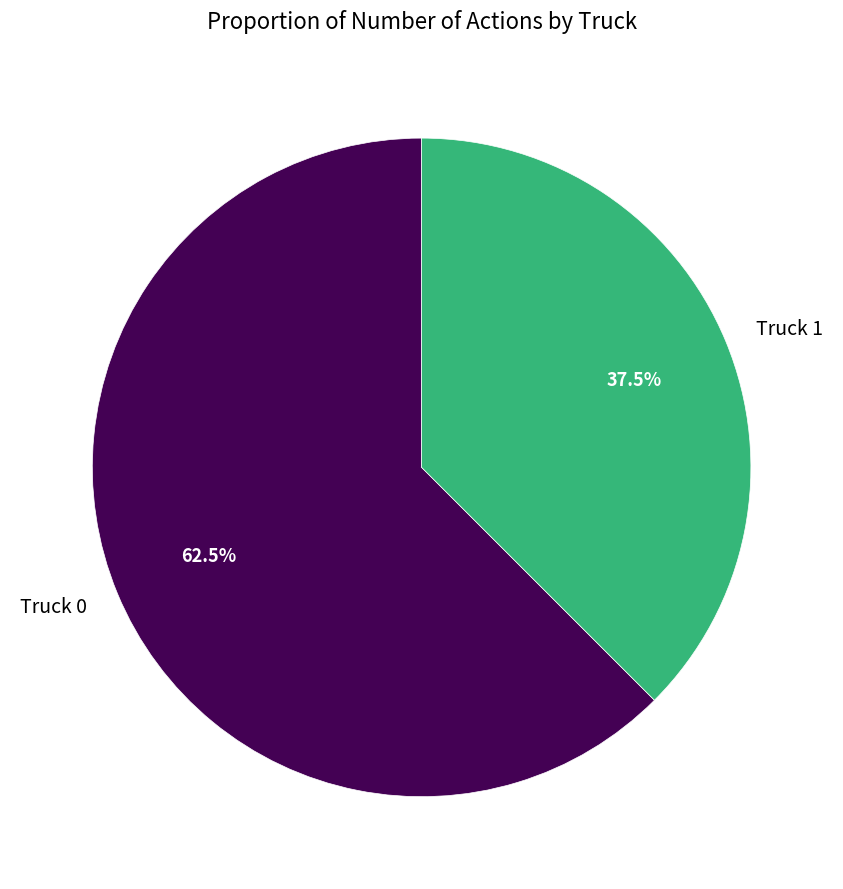

Rank the categories by value from lowest to highest.

Truck 1, Truck 0